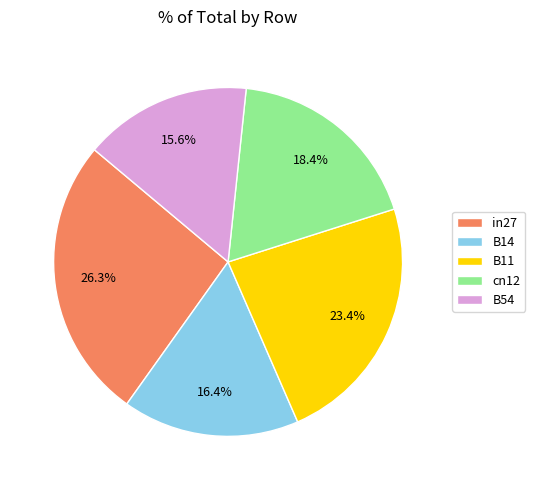

Count the number of slices in the pie.

5